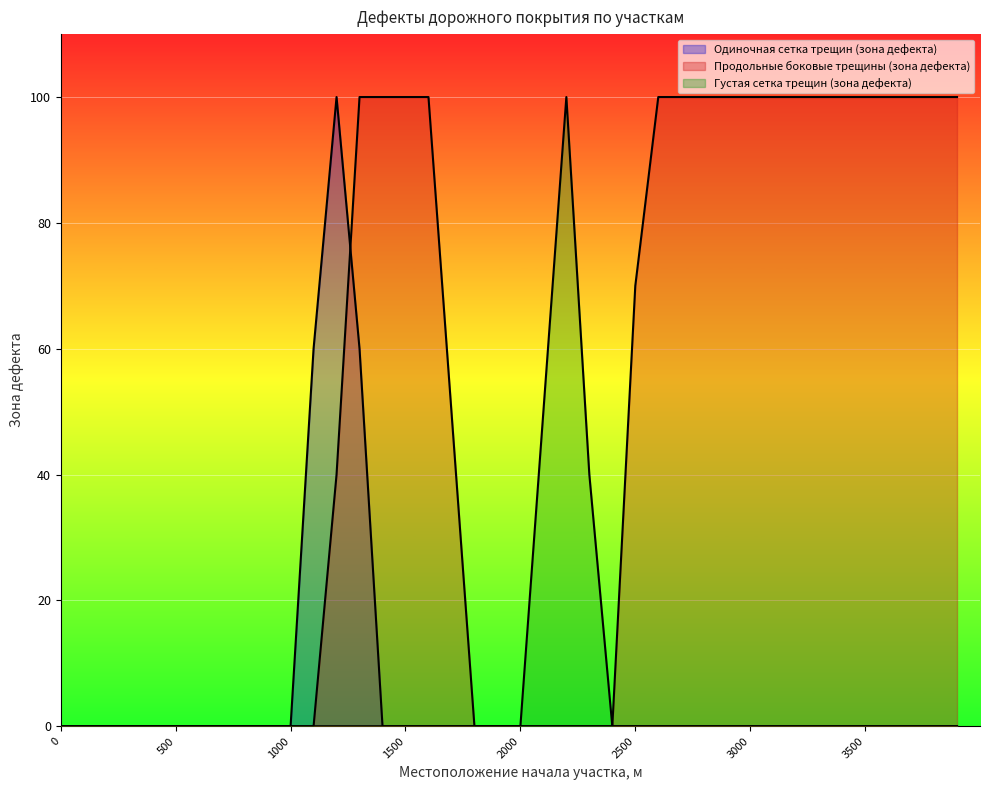

Reading left to right, extract all data points from this chart.

Одиночная сетка трещин (зона дефекта): 0	0	0	0	0	0	0	0	0	0	0	60	100	60	0	0	0	0	0	0	0	0	0	0	0	0	0	0	0	0	0	0	0	0	0	0	0	0	0	0
Продольные боковые трещины (зона дефекта): 0	0	0	0	0	0	0	0	0	0	0	0	40	100	100	100	100	50	0	0	0	0	0	0	0	70	100	100	100	100	100	100	100	100	100	100	100	100	100	100
Густая сетка трещин (зона дефекта): 0	0	0	0	0	0	0	0	0	0	0	0	0	0	0	0	0	0	0	0	0	50	100	40	0	0	0	0	0	0	0	0	0	0	0	0	0	0	0	0